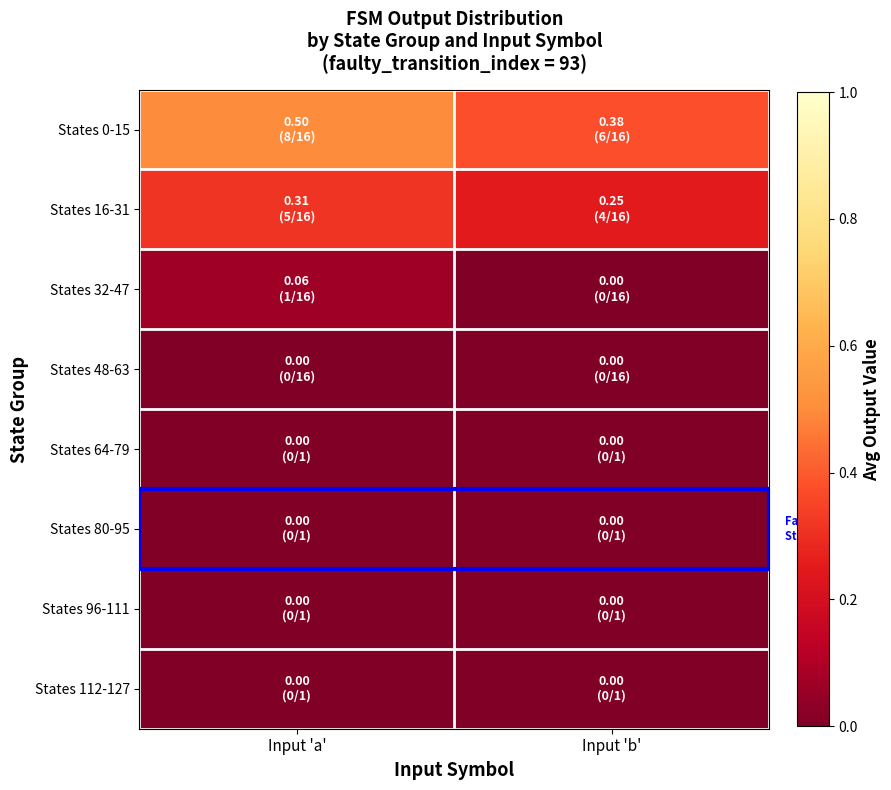

At which category does the chart reach its minimum across all series?

Input 'b'